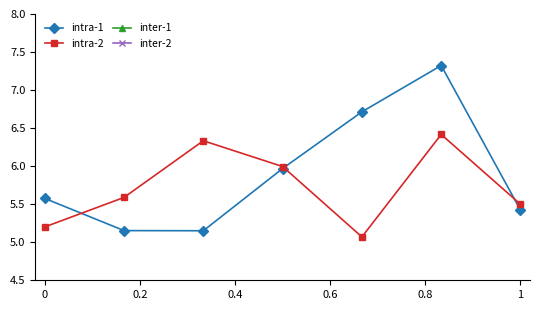

True or false: intra-2 has a value of 5.5 at 1.

True